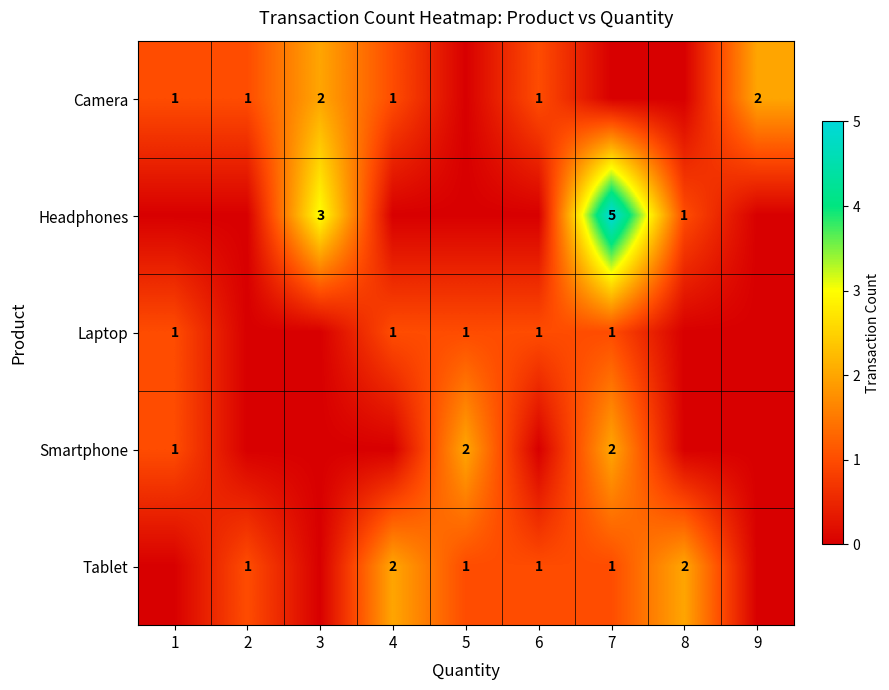

True or false: Tablet has a value of 1 at 6.

True